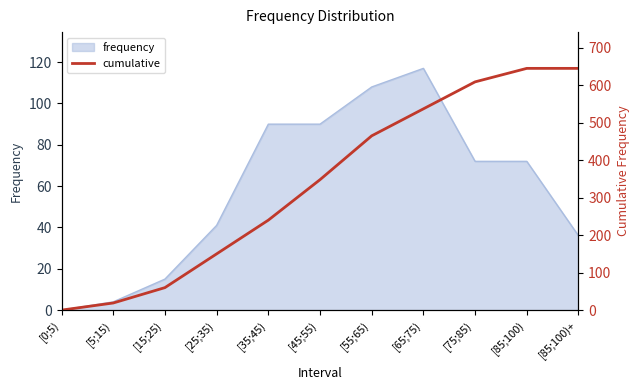

The chart shows a value of 116 at [45;55). True or false?

False